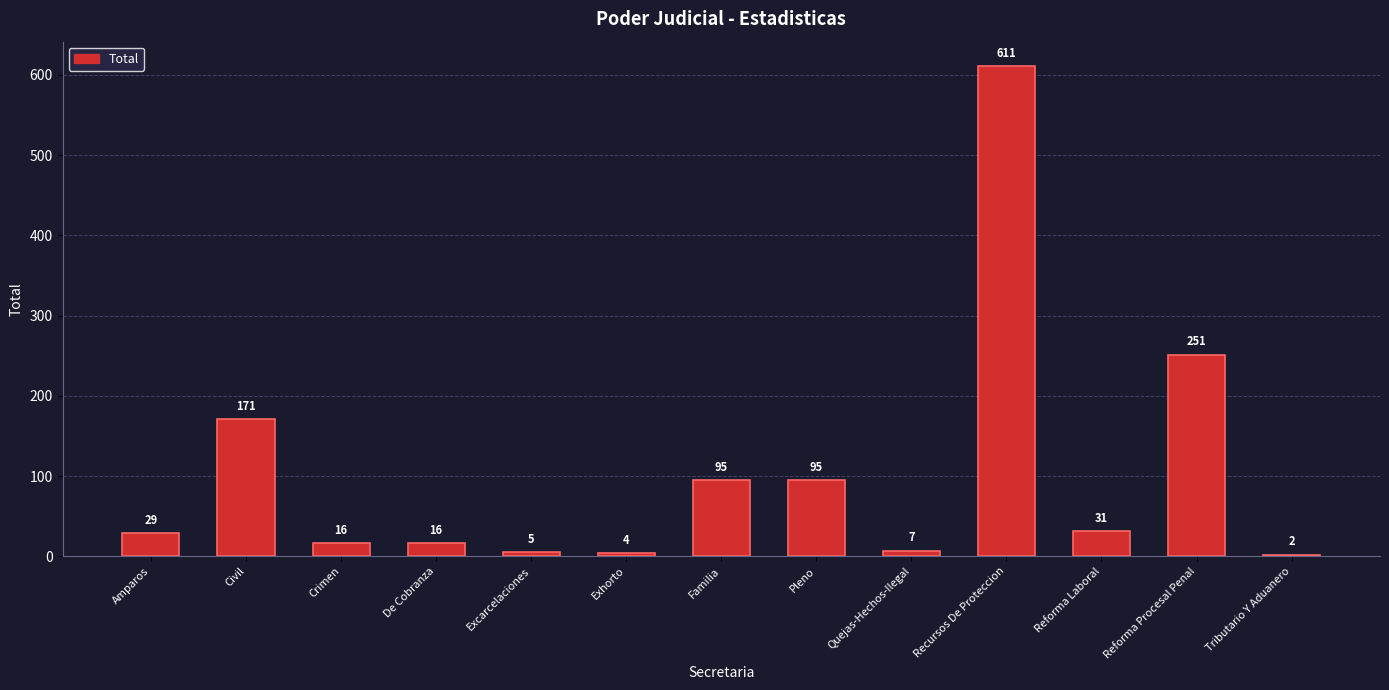

Which label corresponds to the largest value in the chart?

Recursos De Proteccion